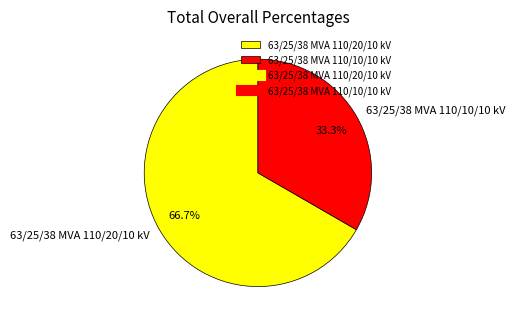

What is the largest slice in the pie chart?

63/25/38 MVA 110/20/10 kV